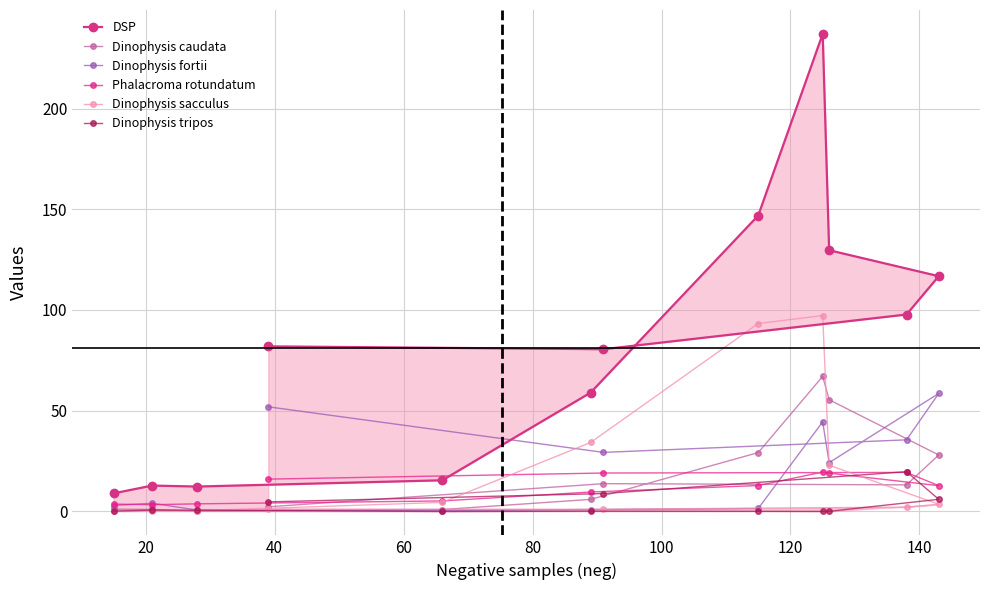

What is the maximum value for Dinophysis tripos?

19.8